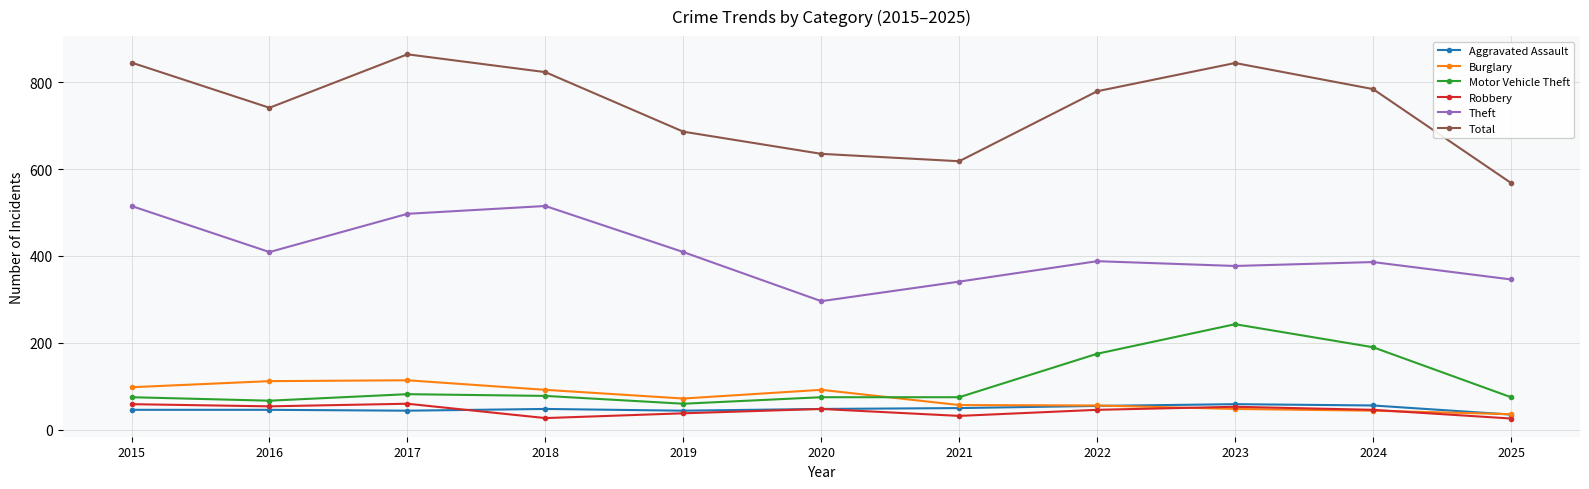

Read the Motor Vehicle Theft value at 2023, to the nearest 10.

240